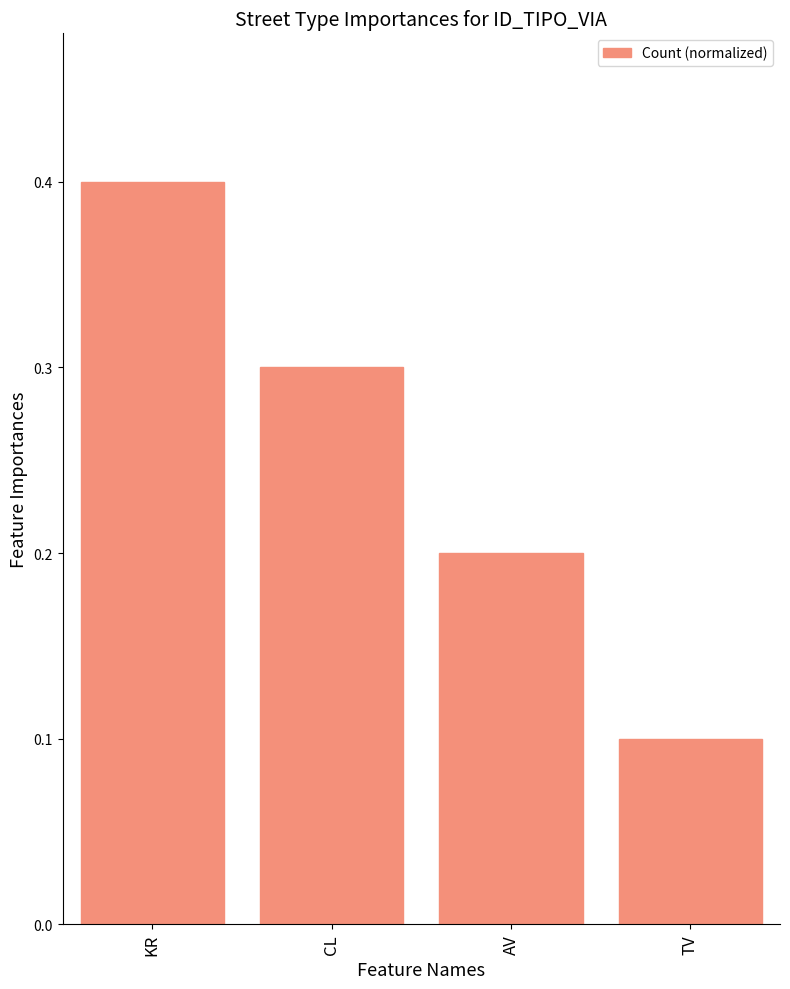

What is the minimum value shown in the chart?

0.1